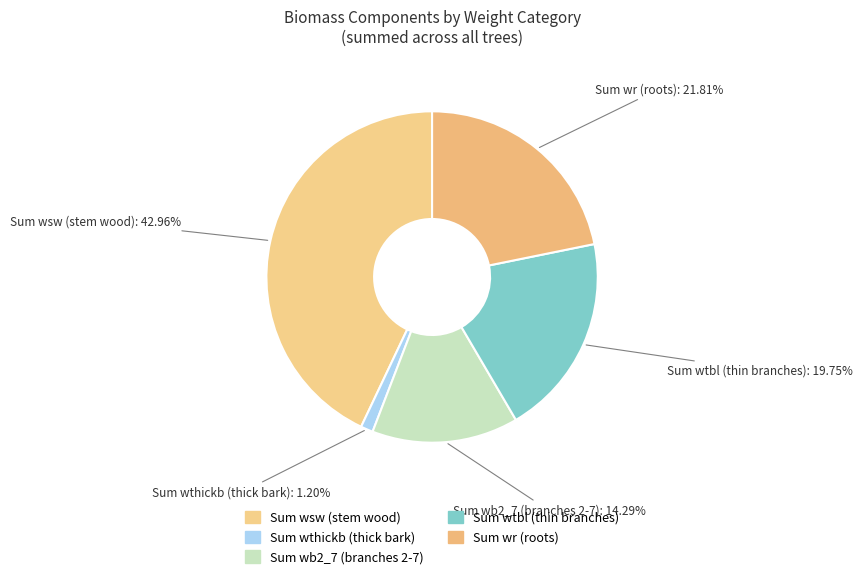

Is there a majority slice in this chart?

No